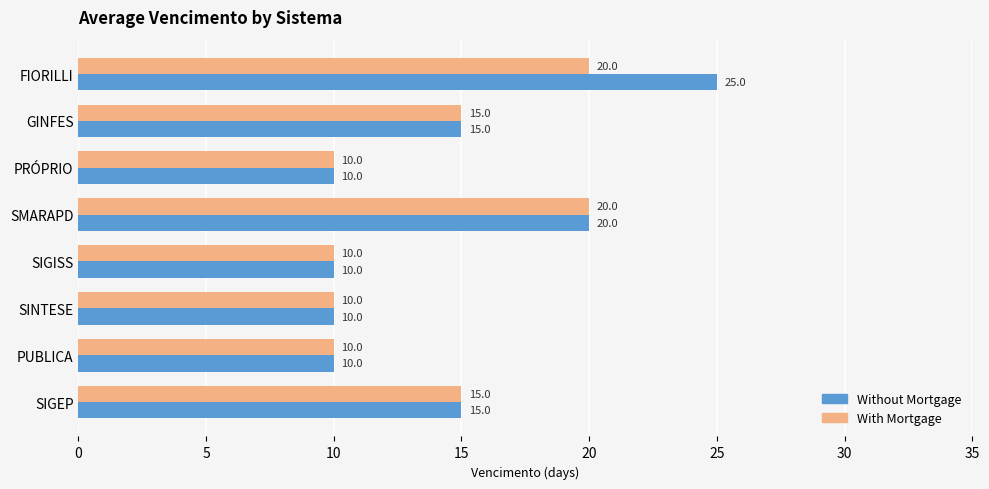

Which category has the highest value across all series?

FIORILLI